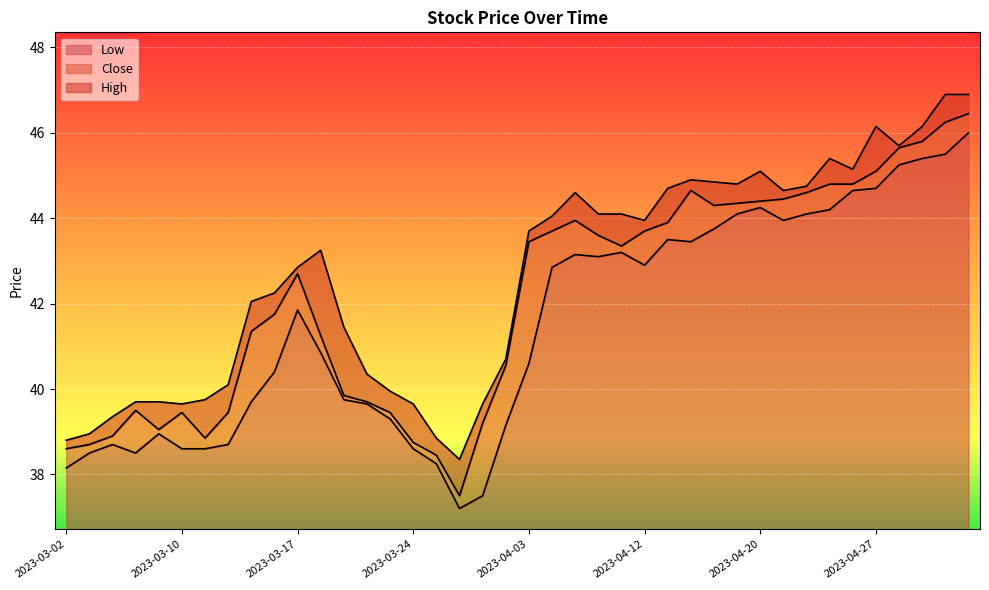

Between 2023-03-17 and 2023-05-02, which is larger?

2023-05-02